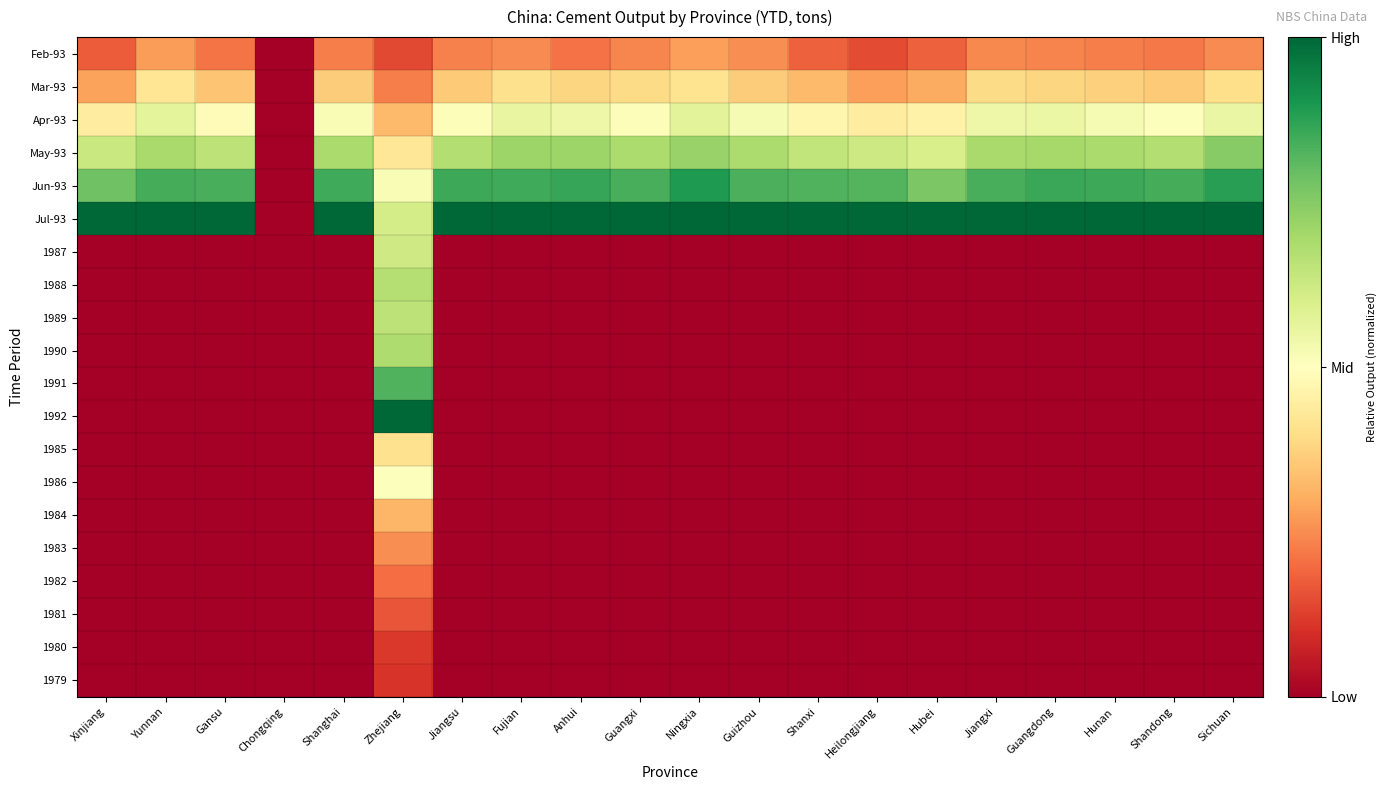

At Hubei, list the series in order from smallest to largest.

1987, 1988, 1989, 1990, 1991, 1992, 1985, 1986, 1984, 1983, 1982, 1981, 1980, 1979, Feb-93, Mar-93, Apr-93, May-93, Jun-93, Jul-93